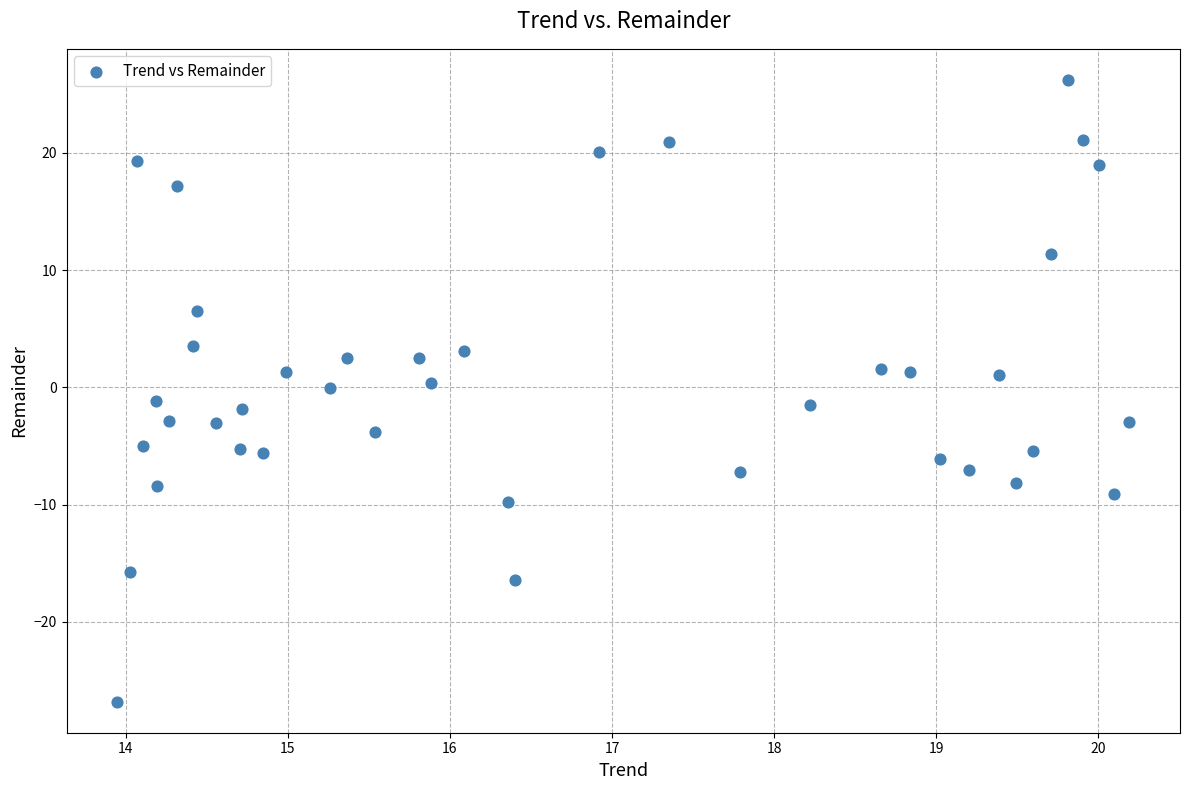

What is the range of X values (max minus min)?

6.2